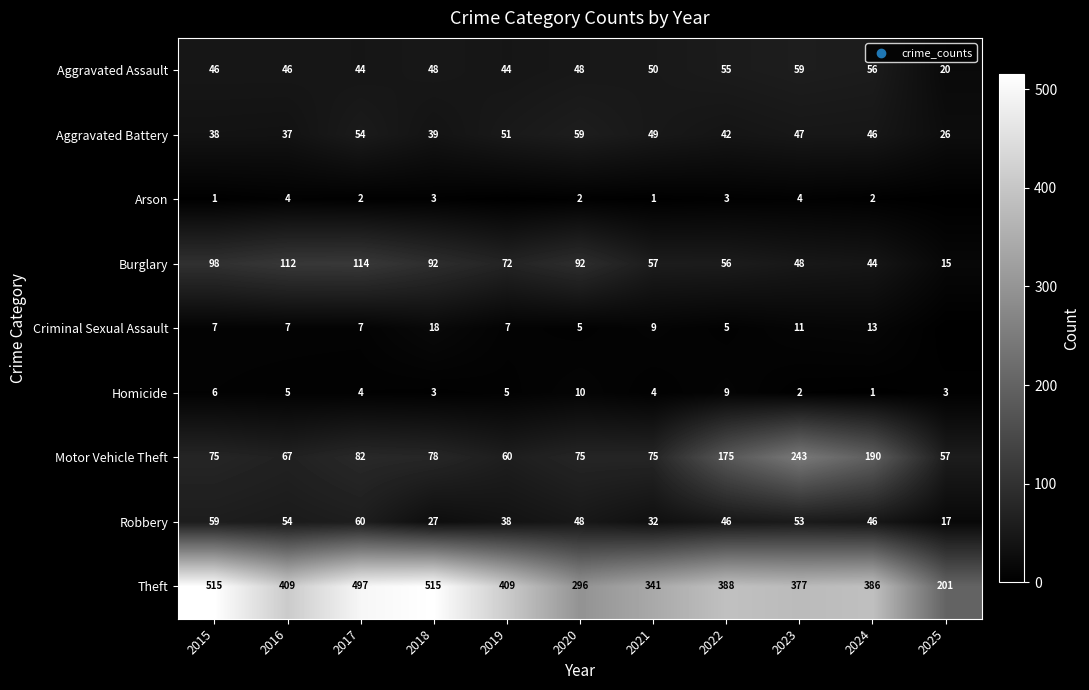

The Homicide series shows 3 at 2025. True or false?

True